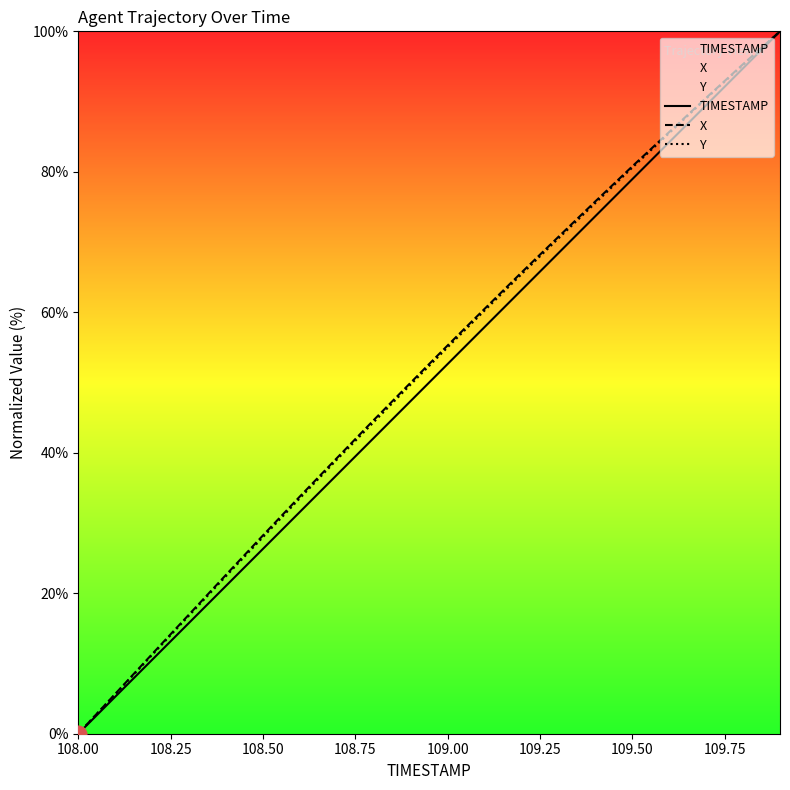

True or false: X has more than 1 points higher than both neighbors.

False